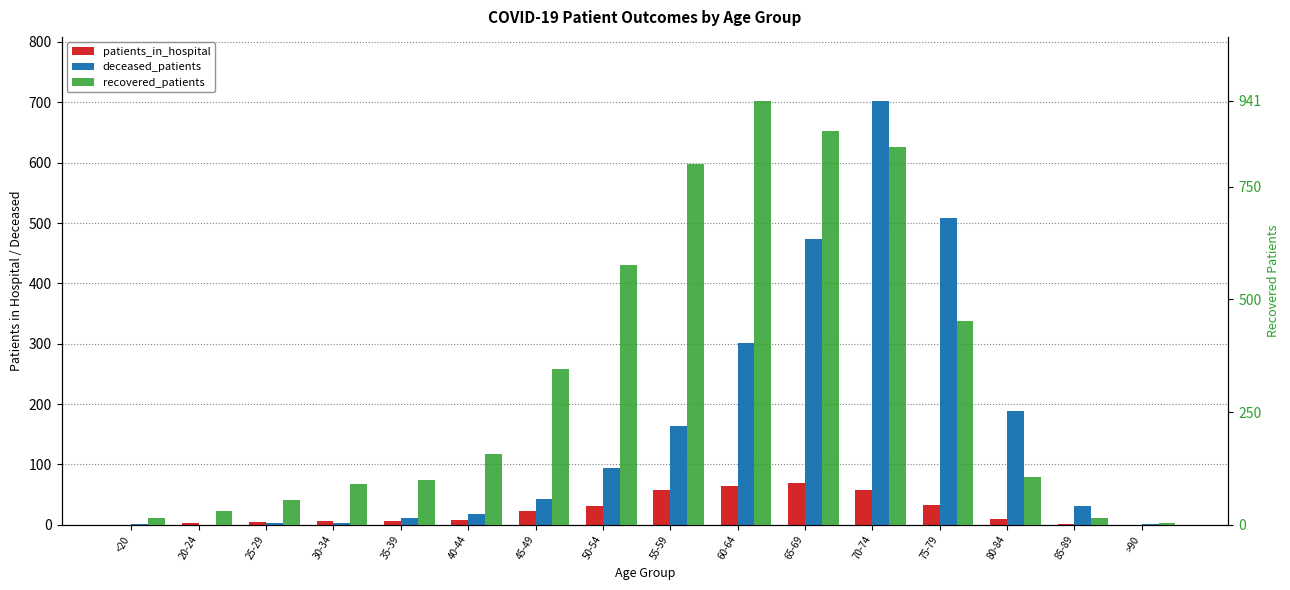

What is the difference between the deceased_patients values at 25-29 and 85-89?

28